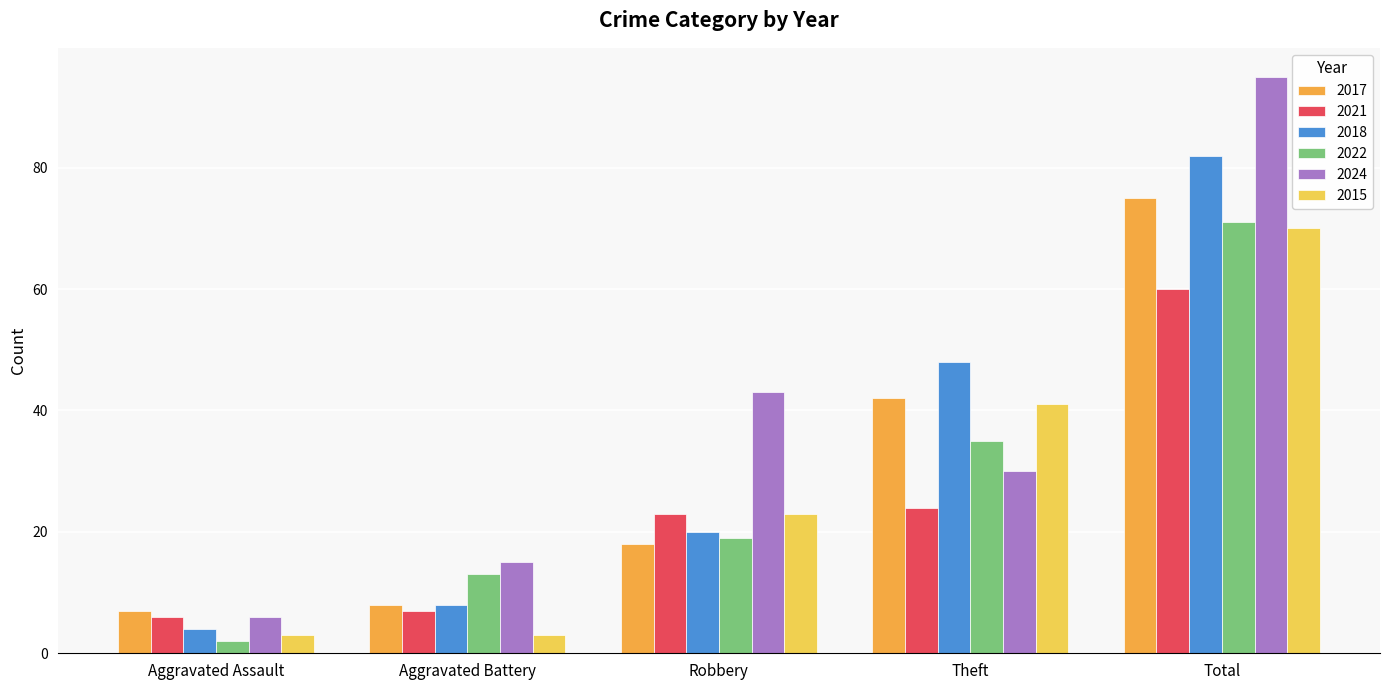

Reading left to right, extract all data points from this chart.

2017: Aggravated Assault=7	Aggravated Battery=8	Robbery=18	Theft=42	Total=75
2021: Aggravated Assault=6	Aggravated Battery=7	Robbery=23	Theft=24	Total=60
2018: Aggravated Assault=4	Aggravated Battery=8	Robbery=20	Theft=48	Total=82
2022: Aggravated Assault=2	Aggravated Battery=13	Robbery=19	Theft=35	Total=71
2024: Aggravated Assault=6	Aggravated Battery=15	Robbery=43	Theft=30	Total=95
2015: Aggravated Assault=3	Aggravated Battery=3	Robbery=23	Theft=41	Total=70